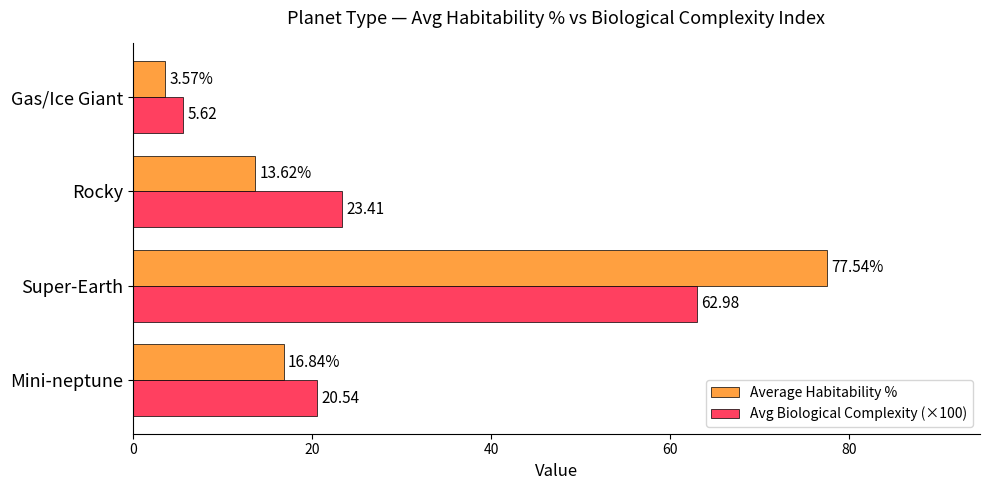

At which label does Avg Biological Complexity (×100) reach its peak?

Super-Earth